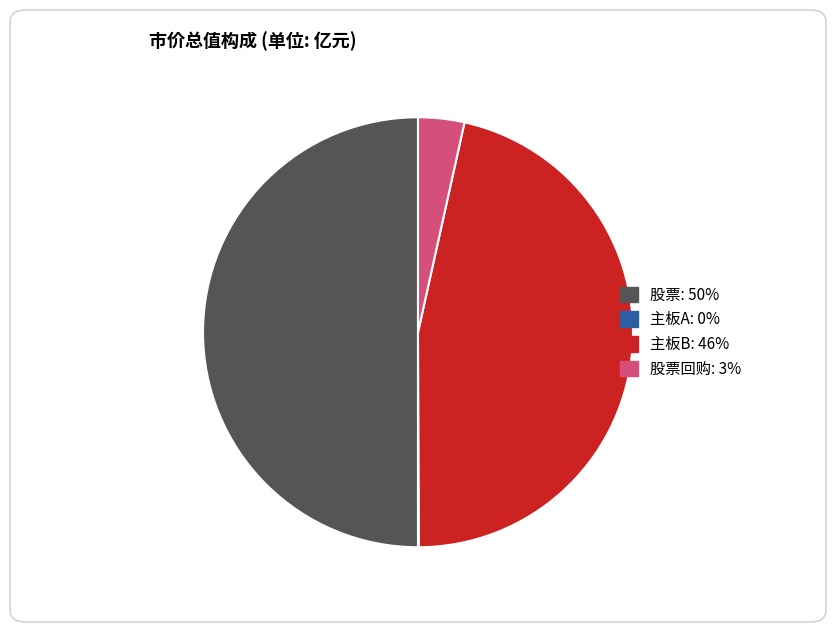

Count the number of slices in the pie.

4